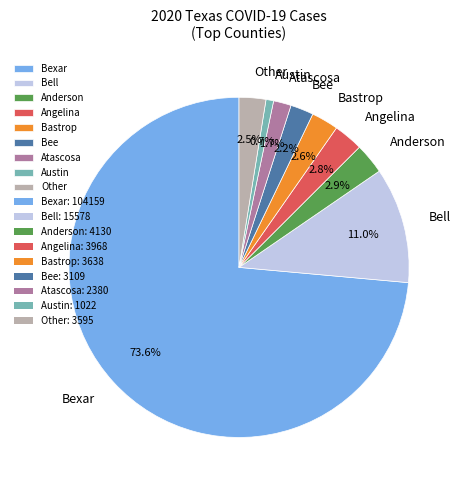

What is the smallest slice in the pie chart?

Austin